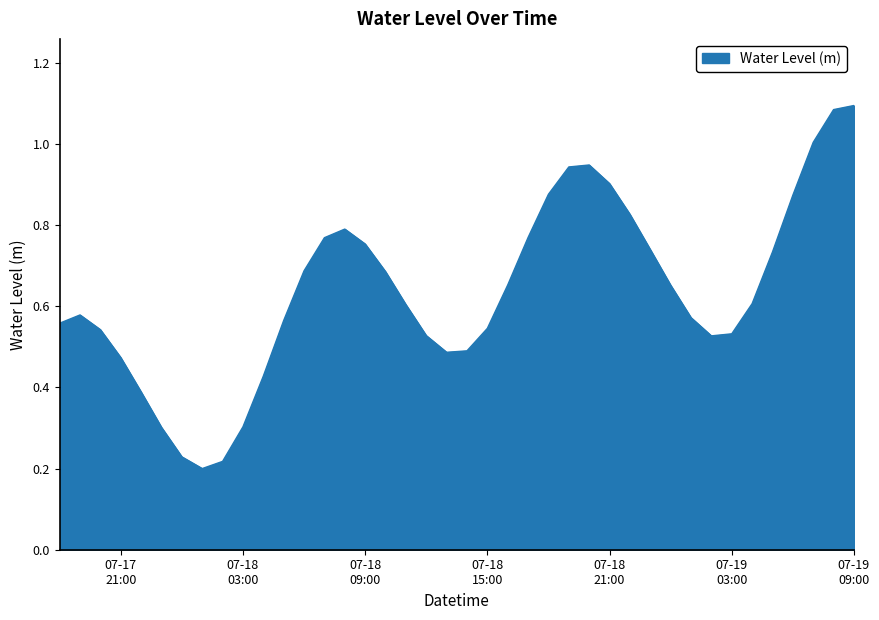

Is this an area chart (filled region under the line)?

Yes